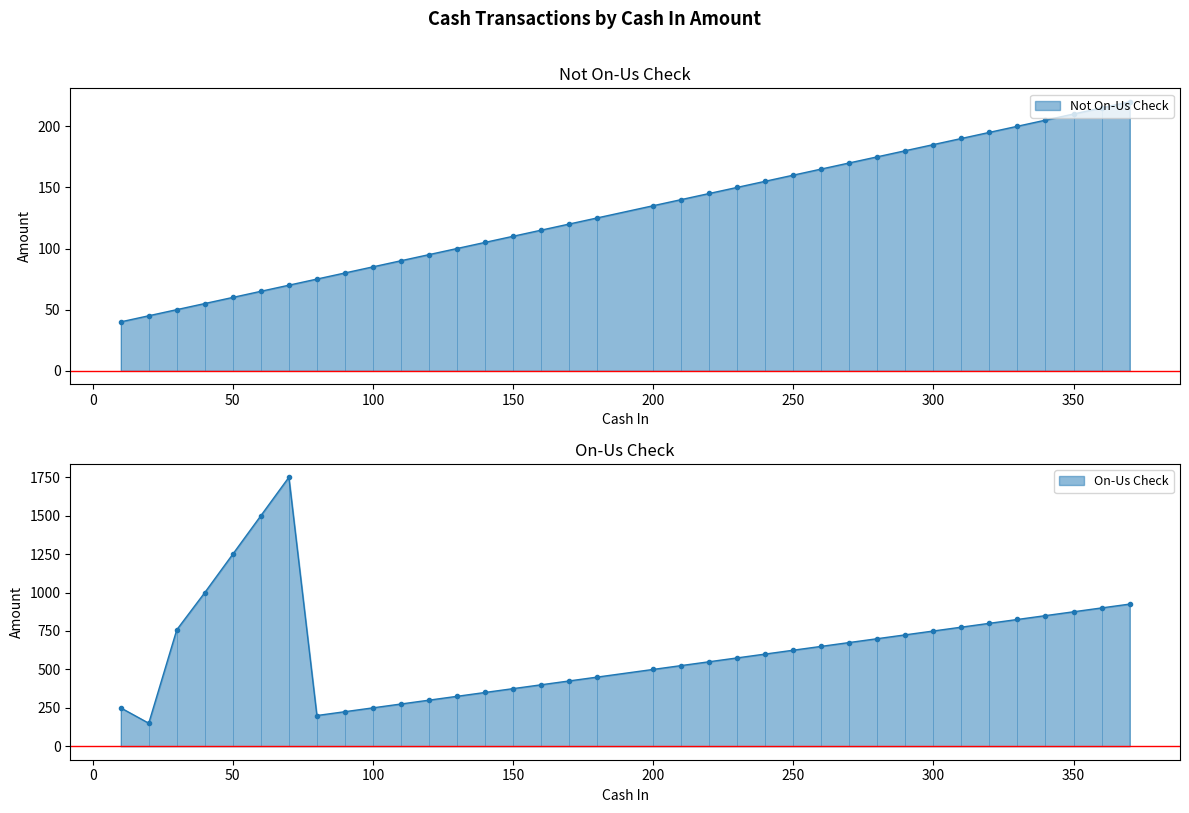

How many values in the On-Us Check series exceed 625?

17